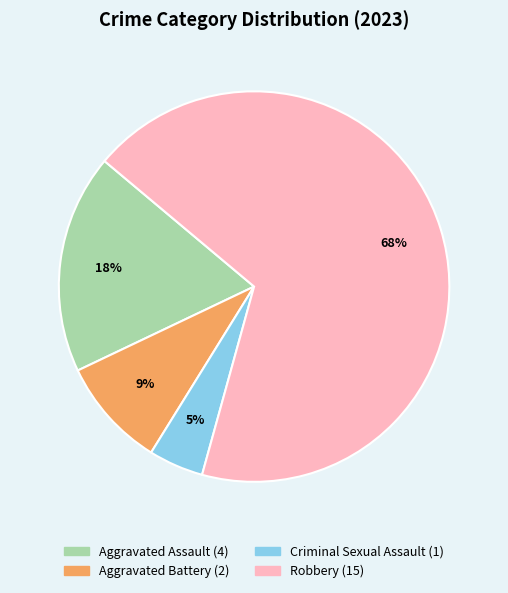

Which category accounts for the majority?

Robbery